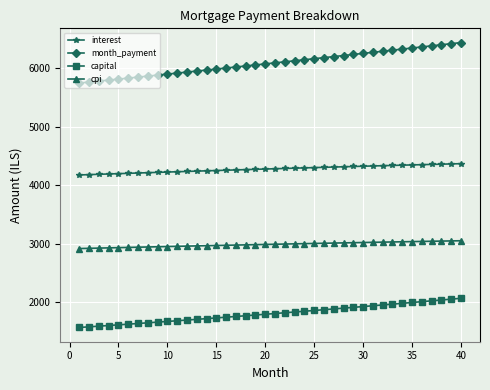

Rank the series by their maximum value, from lowest to highest.

capital, cpi, interest, month_payment